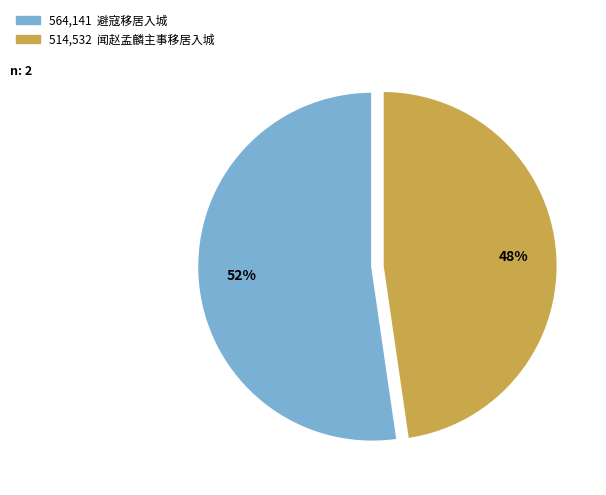

Is there a majority slice in this chart?

Yes